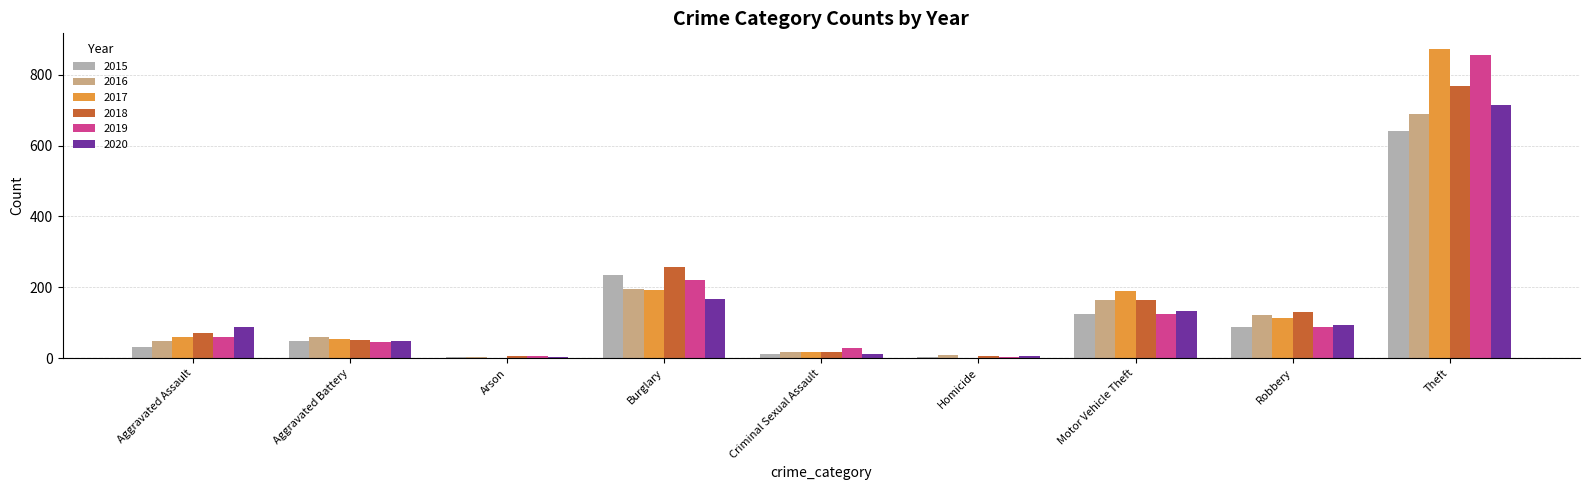

How many distinct data groups are displayed?

6